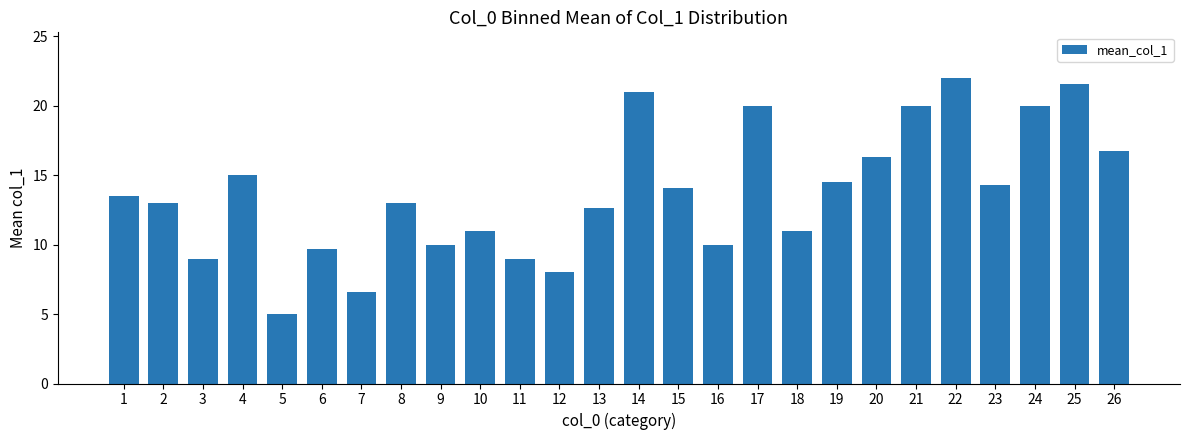

What is the difference between the maximum and second lowest values?

15.4